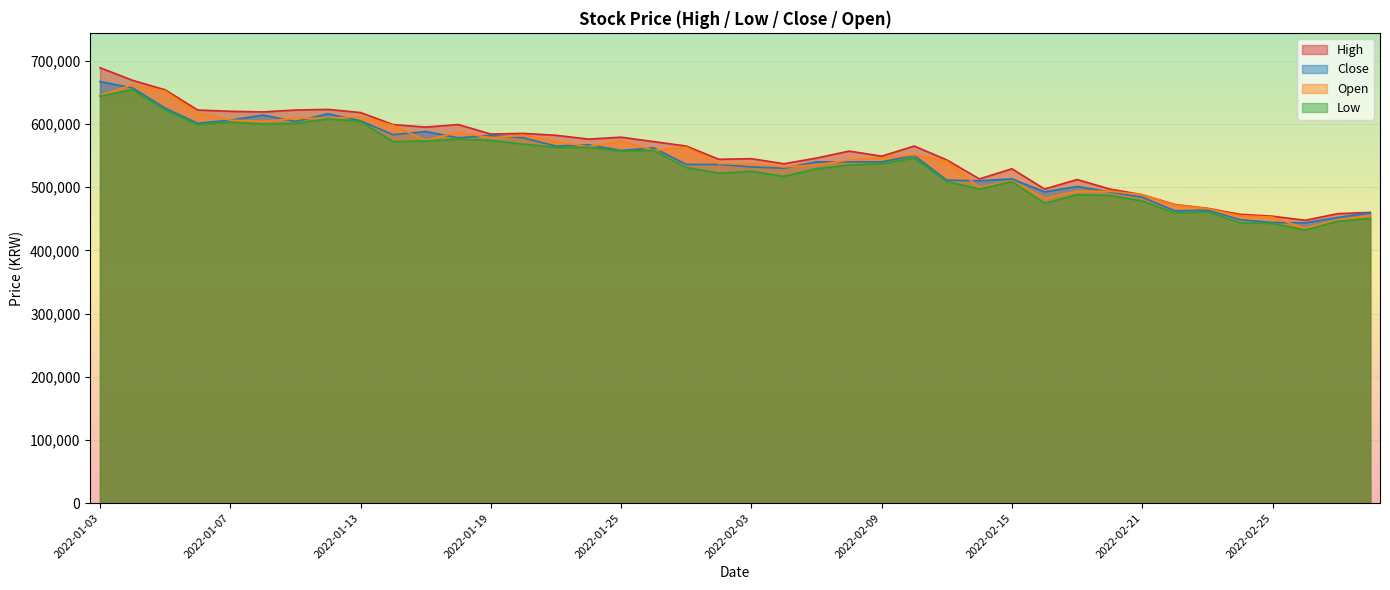

What is the difference between the maximum and minimum values in the High series?

241500